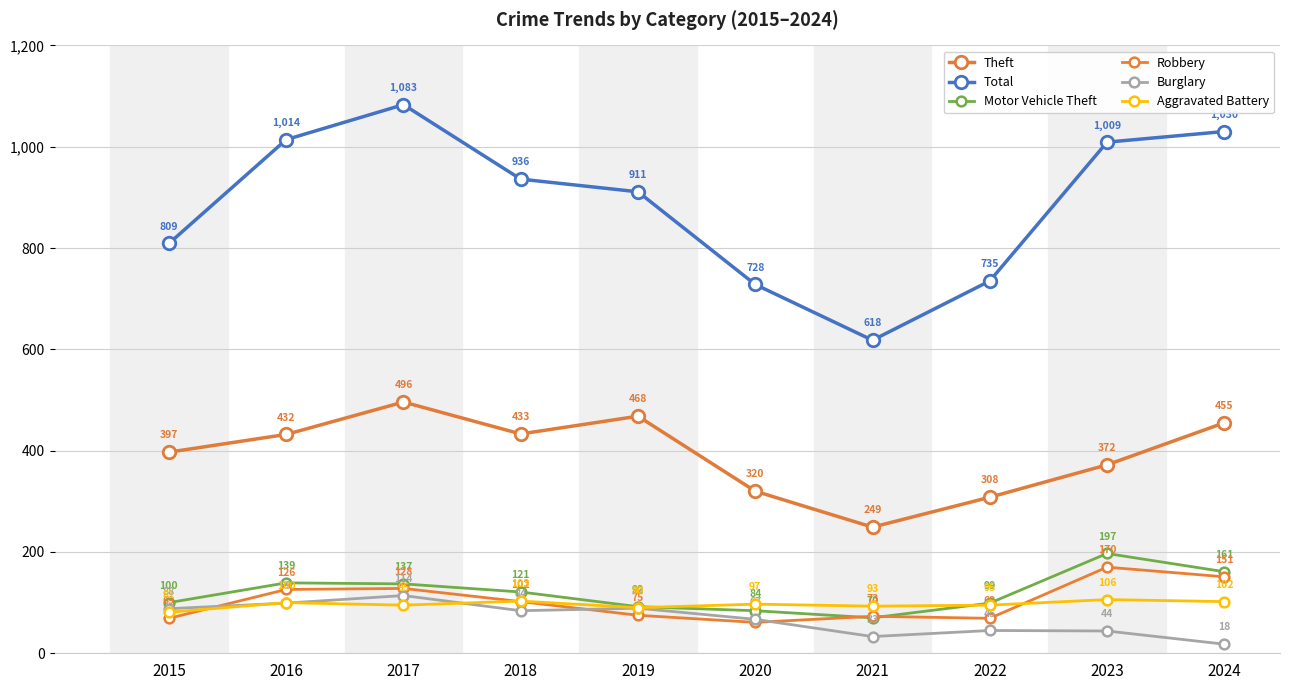

What is the total value across all series at 2022?

1351